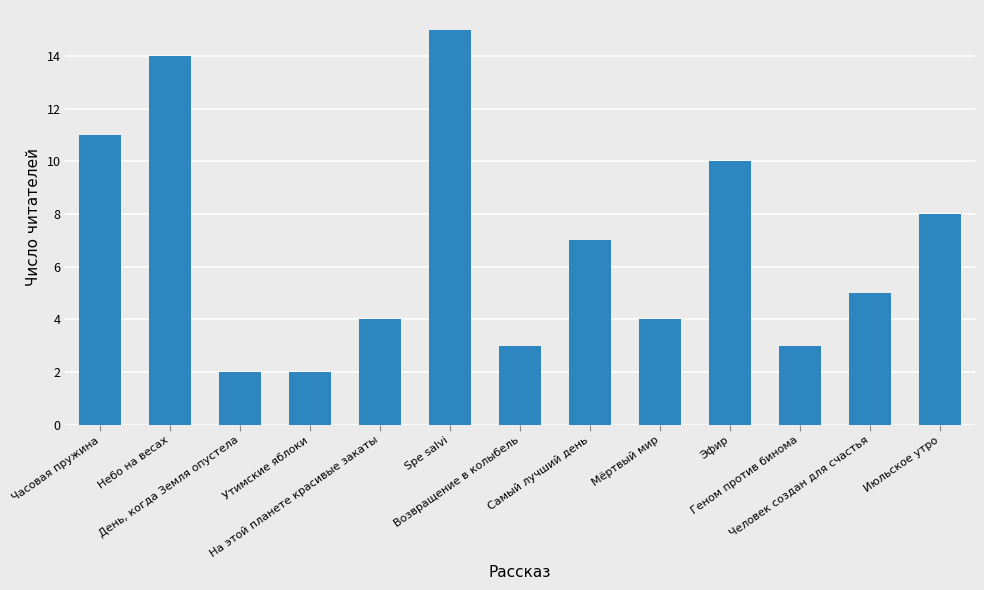

Where does the data first go above 5?

Часовая пружина